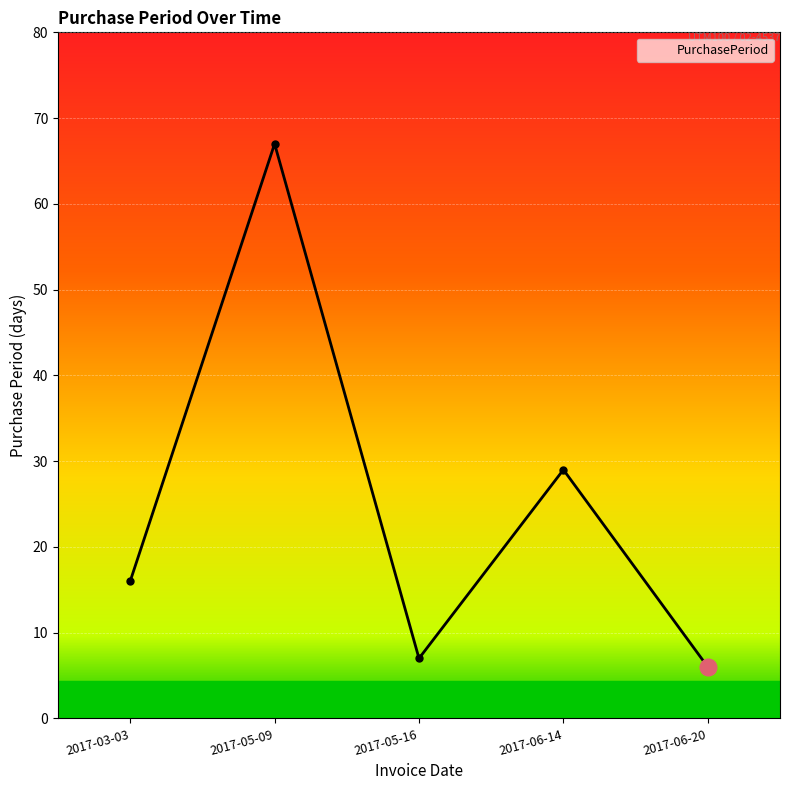

What is the smallest value displayed?

6